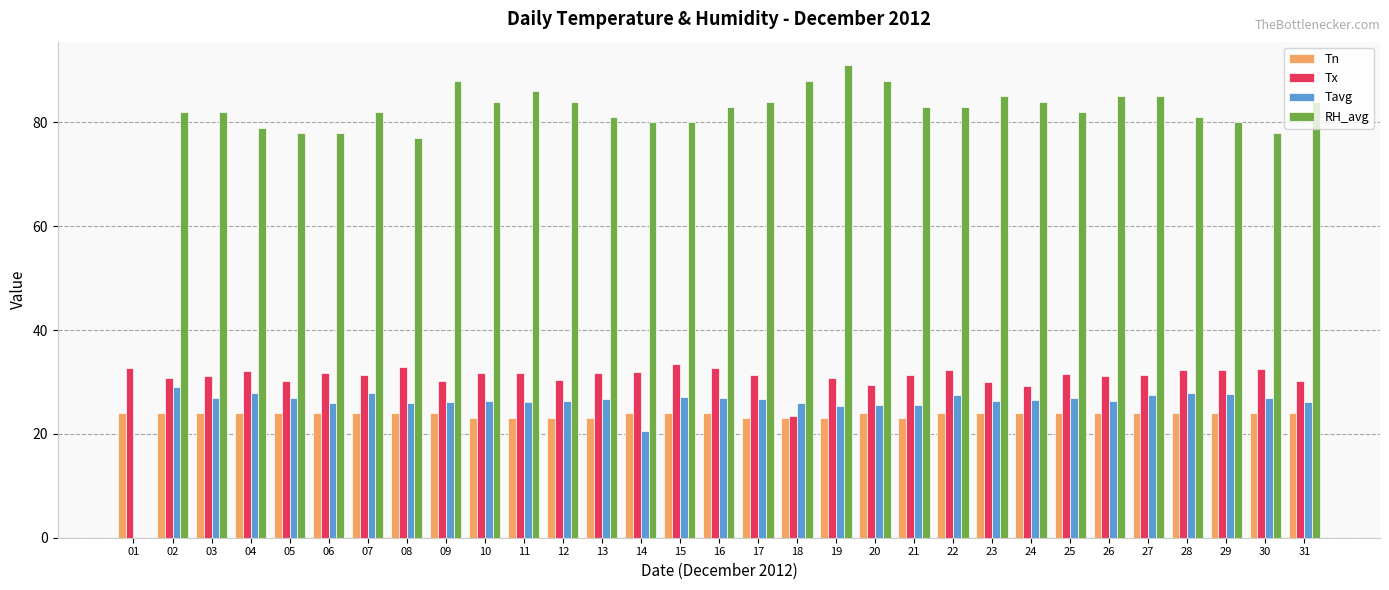

Count the number of categories in the chart.

31